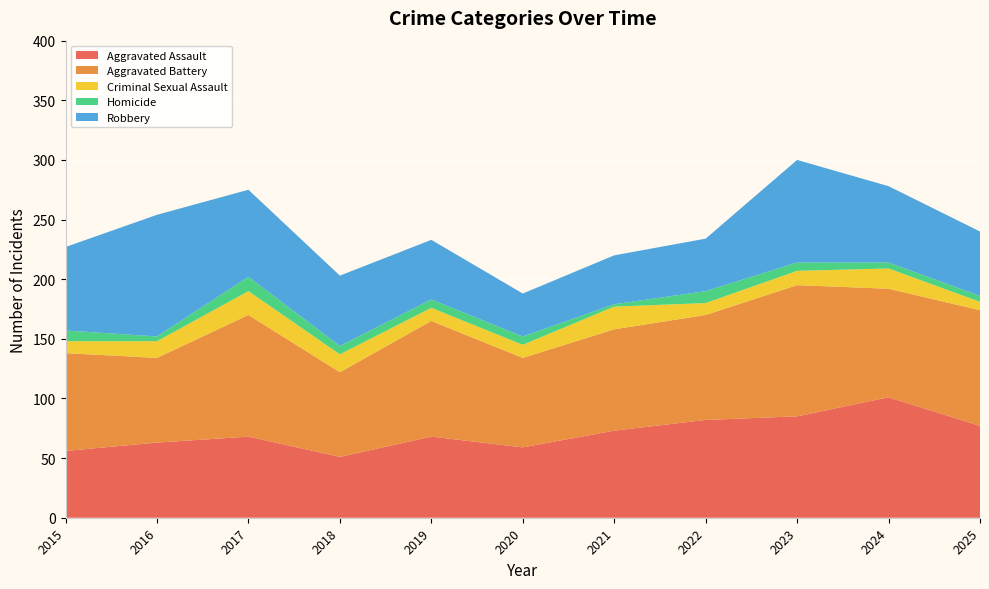

Reading left to right, list all the values displayed in this chart.

Aggravated Assault: 2015=56	2016=63	2017=68	2018=51	2019=68	2020=59	2021=73	2022=82	2023=85	2024=101	2025=77
Aggravated Battery: 2015=82	2016=71	2017=102	2018=71	2019=97	2020=75	2021=85	2022=88	2023=110	2024=91	2025=97
Criminal Sexual Assault: 2015=10	2016=14	2017=20	2018=15	2019=11	2020=11	2021=19	2022=10	2023=12	2024=17	2025=7
Homicide: 2015=9	2016=4	2017=12	2018=7	2019=7	2020=7	2021=2	2022=10	2023=7	2024=5	2025=5
Robbery: 2015=70	2016=102	2017=73	2018=59	2019=50	2020=36	2021=41	2022=44	2023=86	2024=64	2025=54